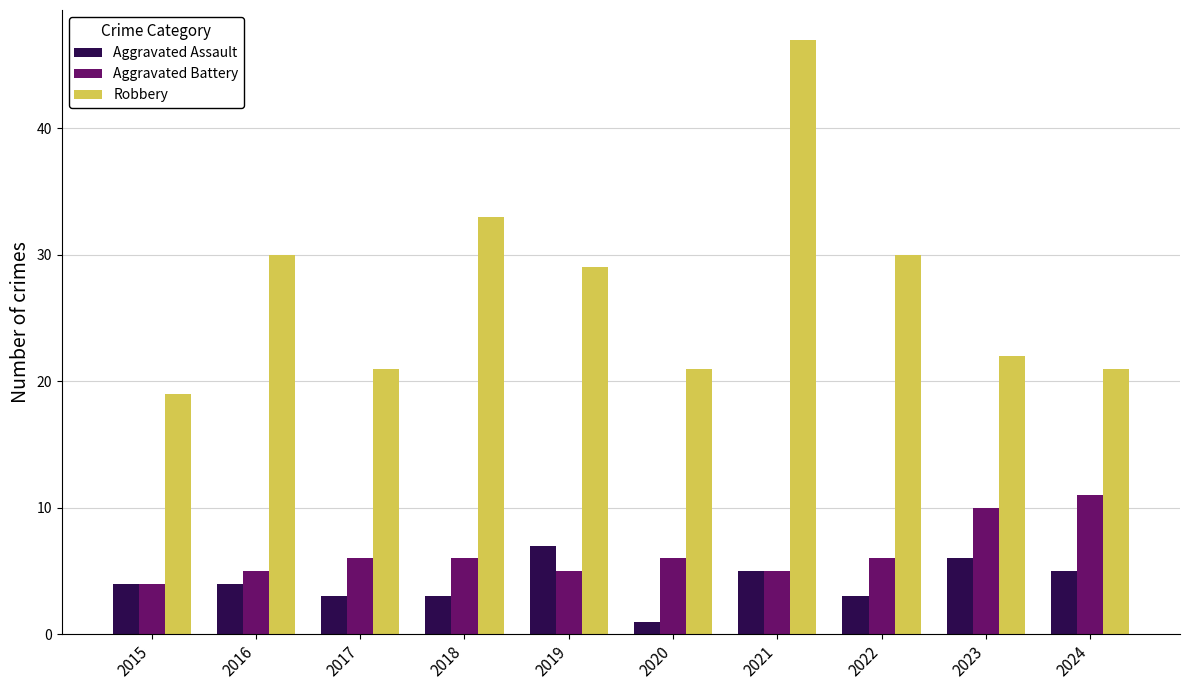

Which series has the widest spread of values?

Robbery